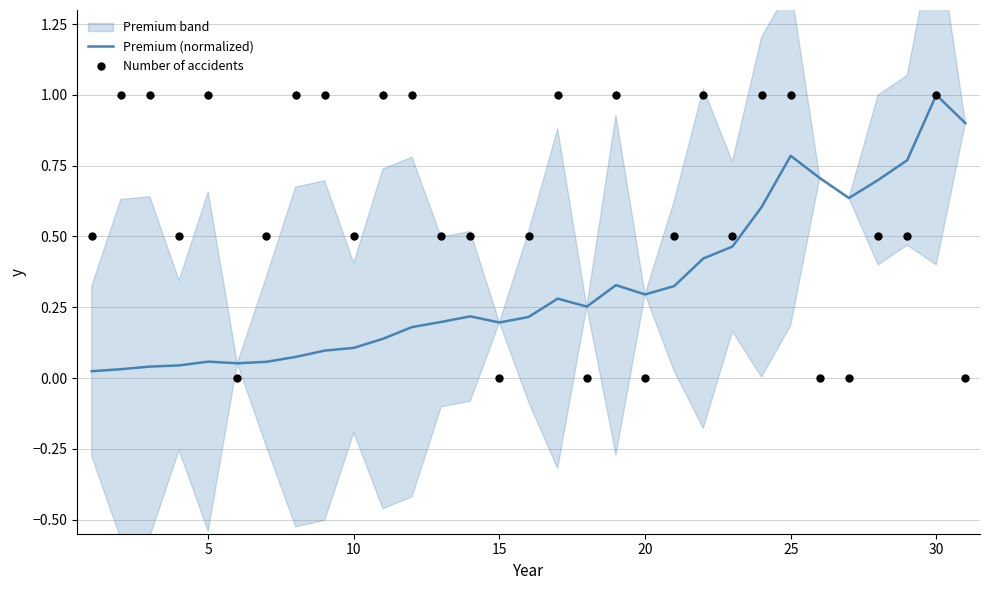

What is the highest value of the Premium (normalized) series?

1.0